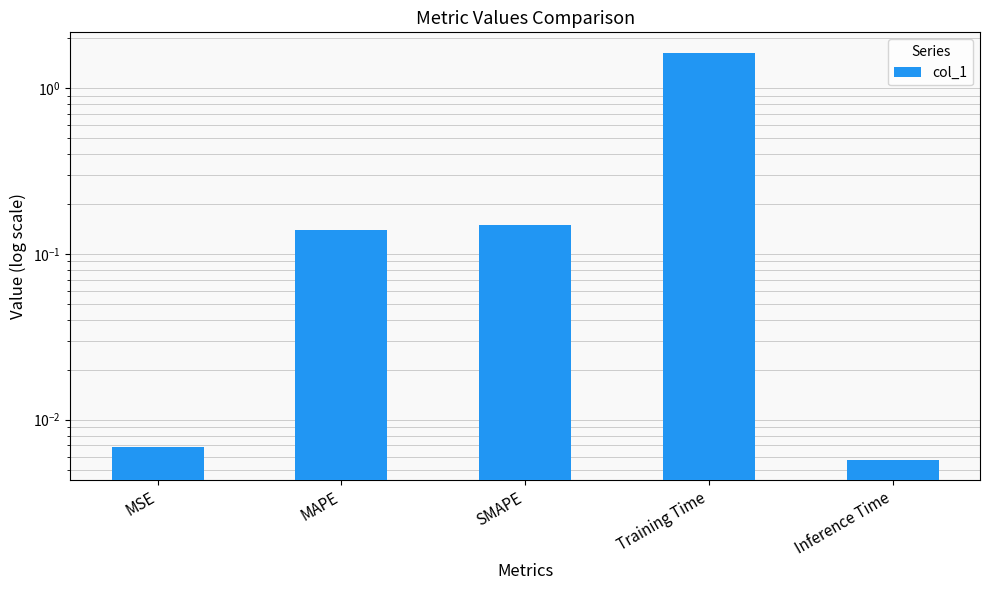

Between SMAPE and Training Time, which is larger?

Training Time